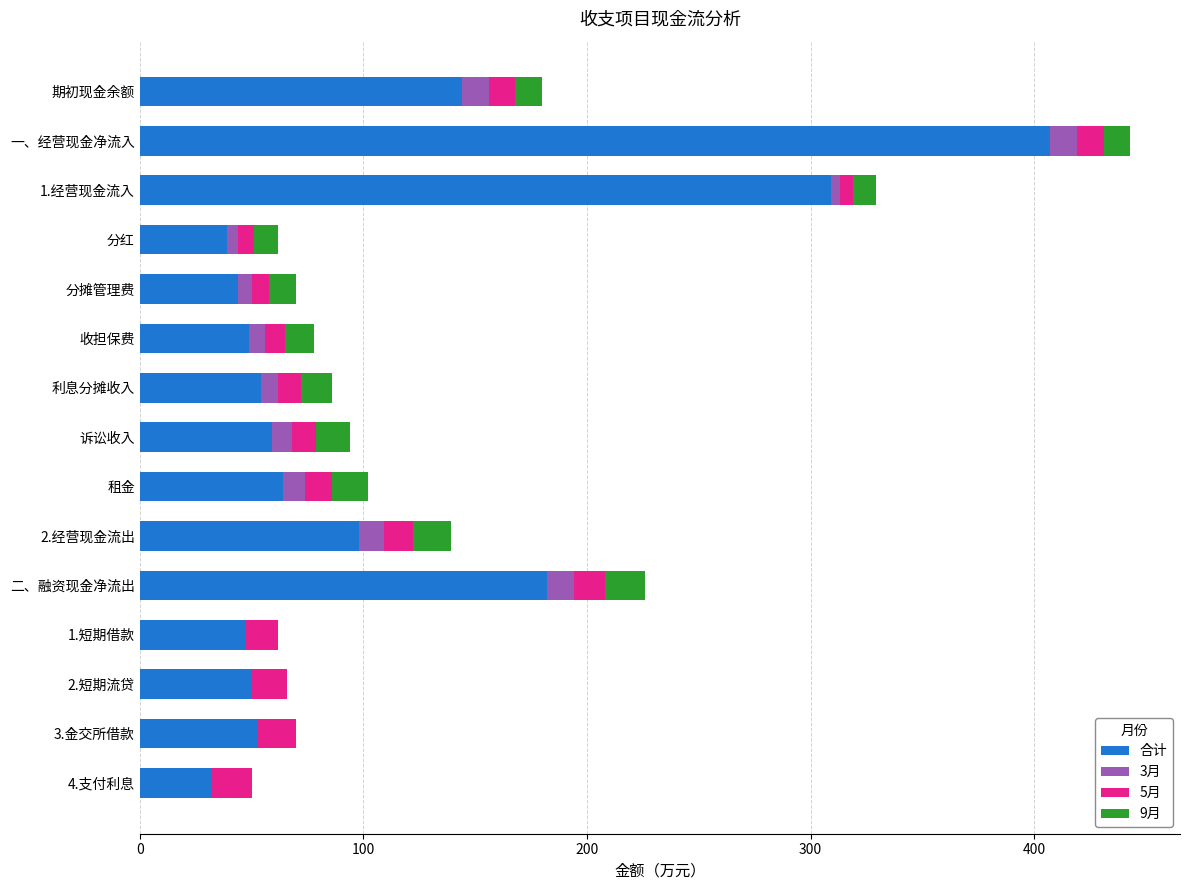

Where is 合计 nearest to the value 219?

二、融资现金净流出